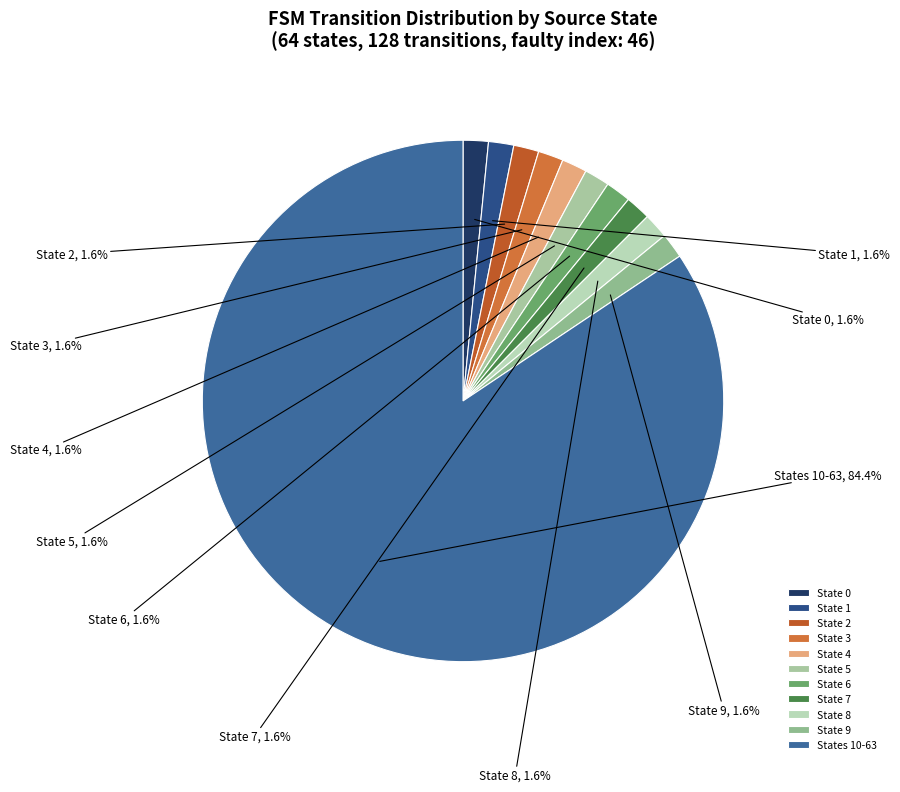

What is the largest slice in the pie chart?

States 10-63